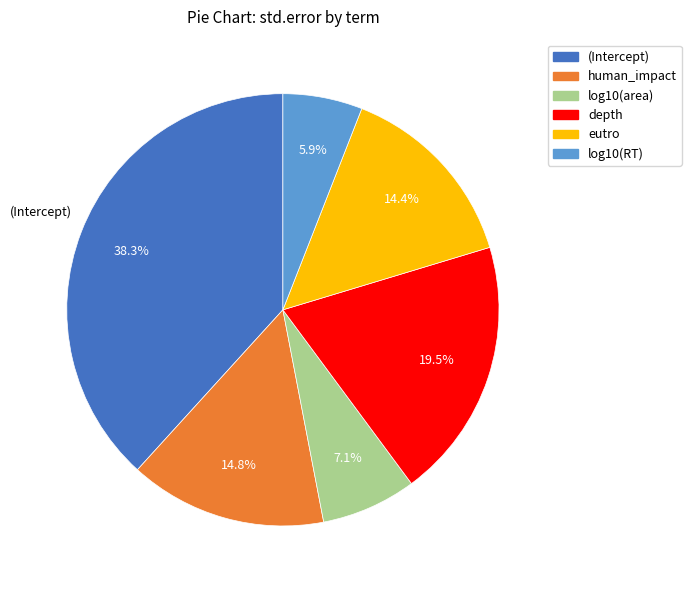

What percentage is NOT represented by eutro?

85.6%